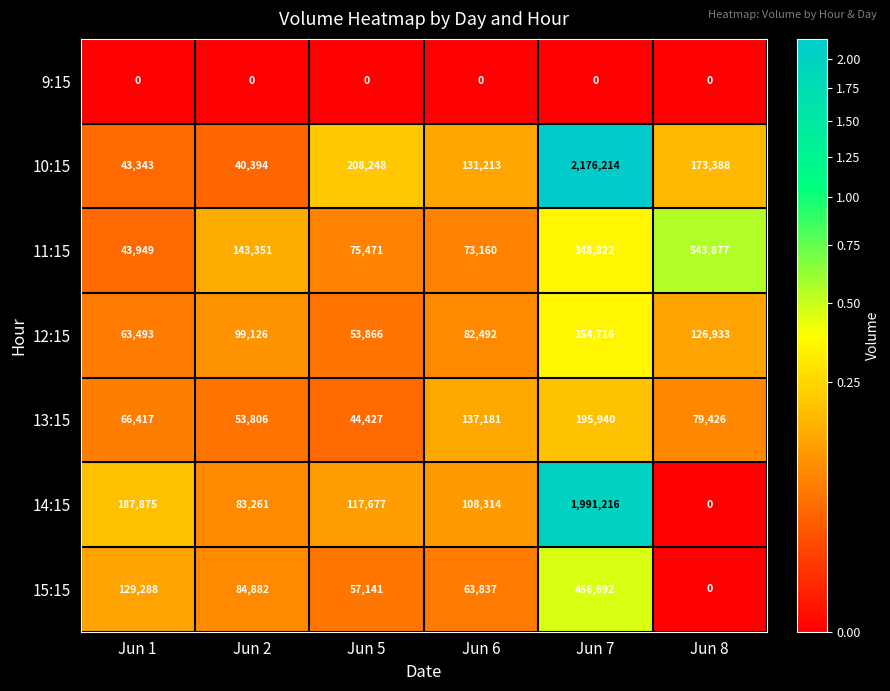

At Jun 1, list the series in order from smallest to largest.

9:15, 10:15, 11:15, 12:15, 13:15, 15:15, 14:15